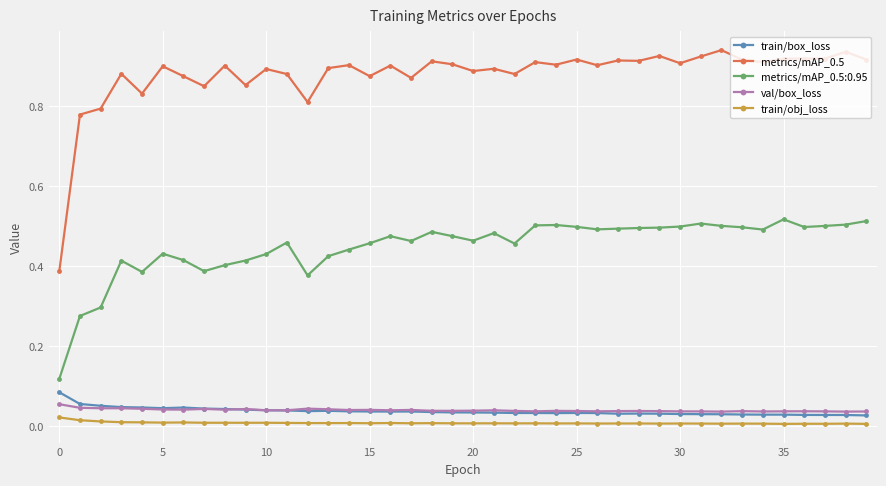

Count the number of data series in this chart.

5